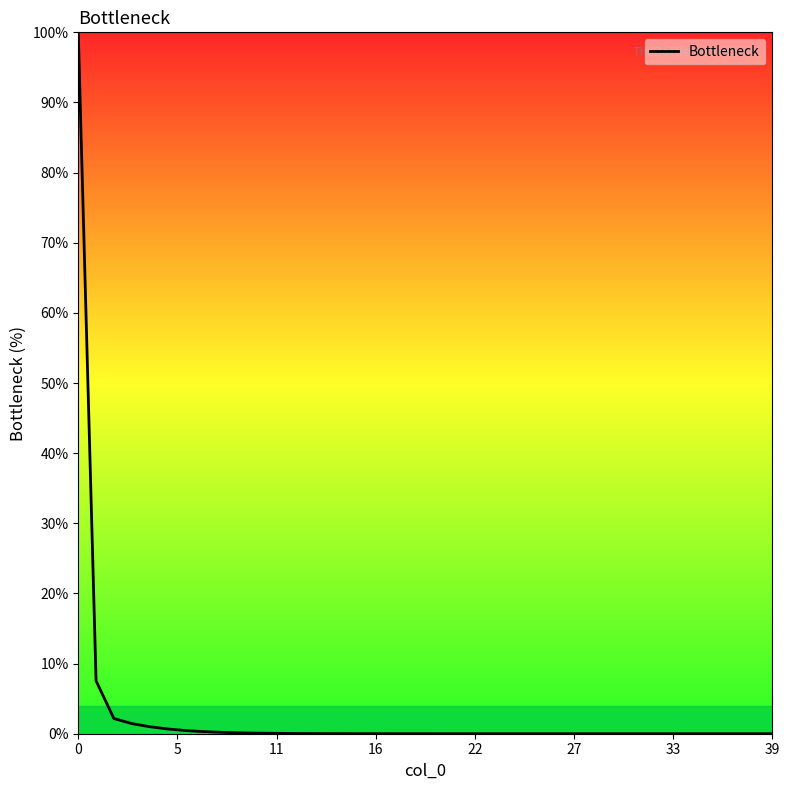

What is the greatest value displayed?

100.0